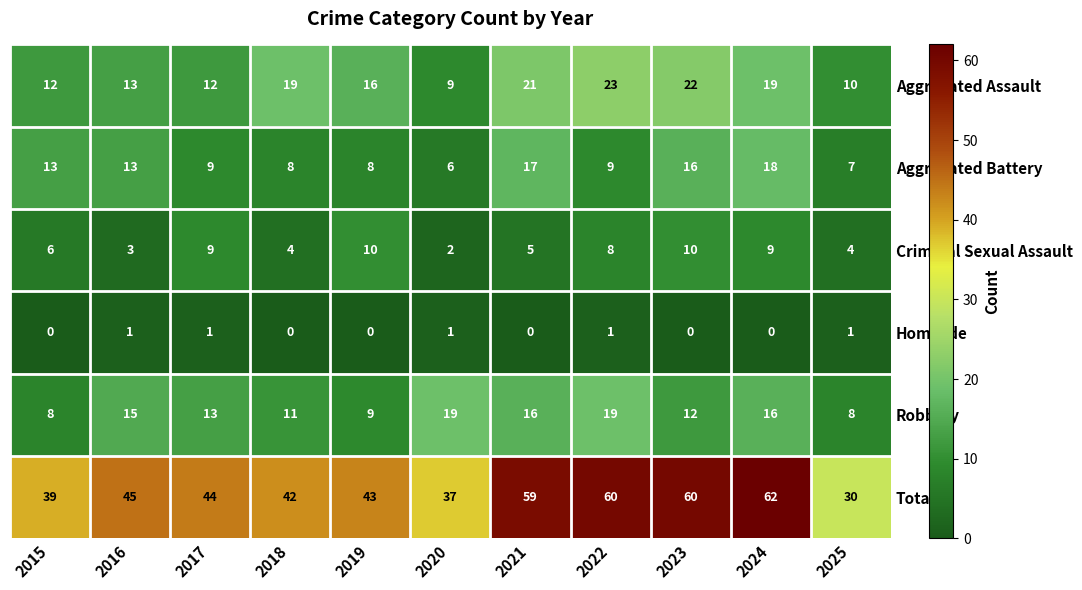

Which series has the largest range (max minus min)?

Total